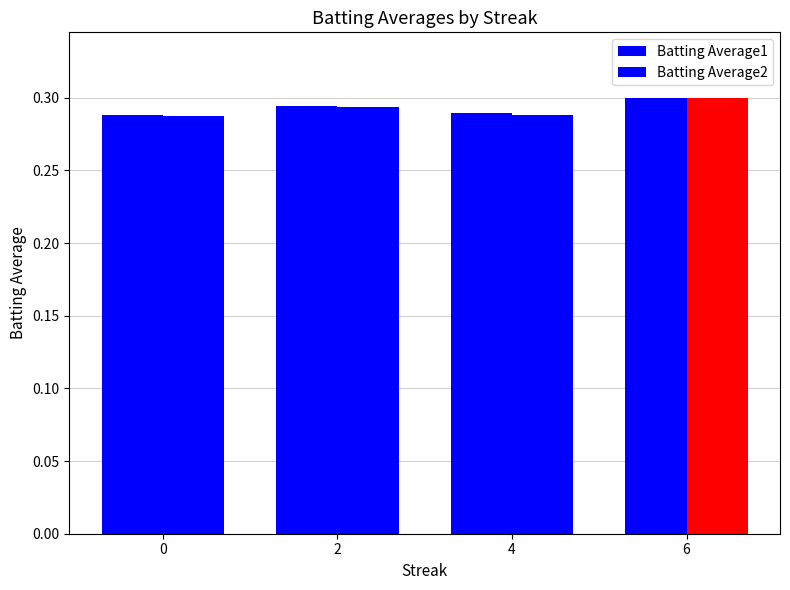

How many bars are there in each group?

2